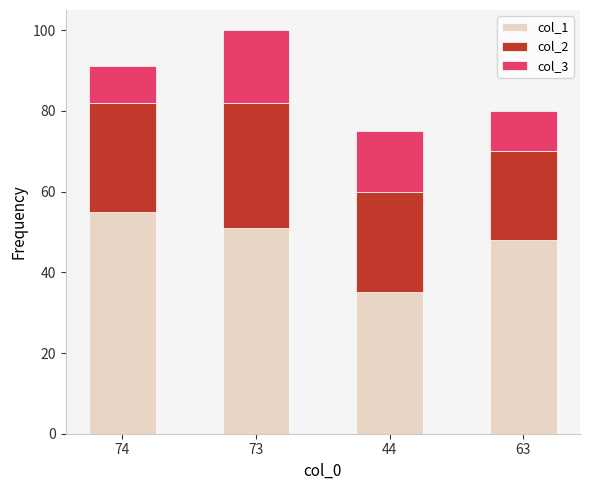

What is the difference between the maximum and minimum values in the col_1 series?

20